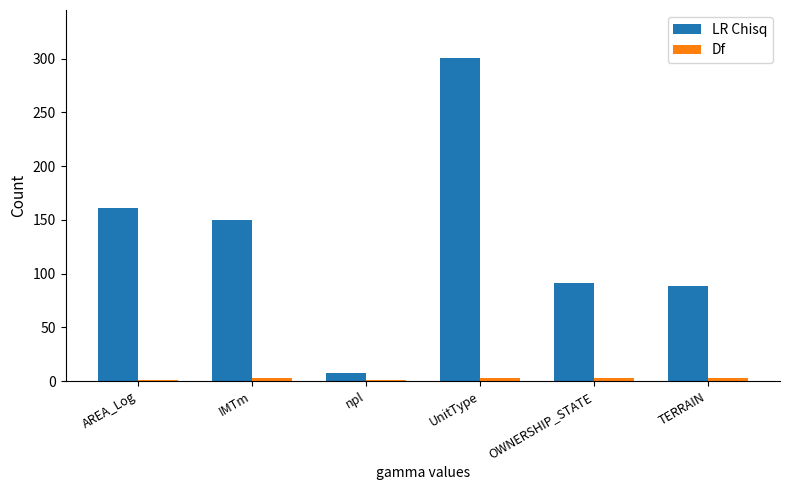

The LR Chisq series shows 7.6 at npl. True or false?

True